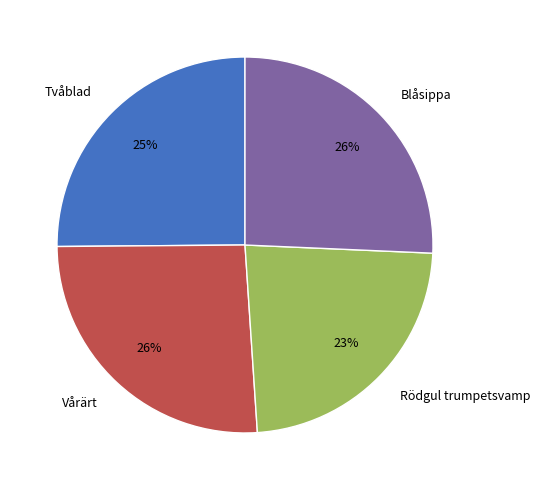

Does any single category account for the majority?

No